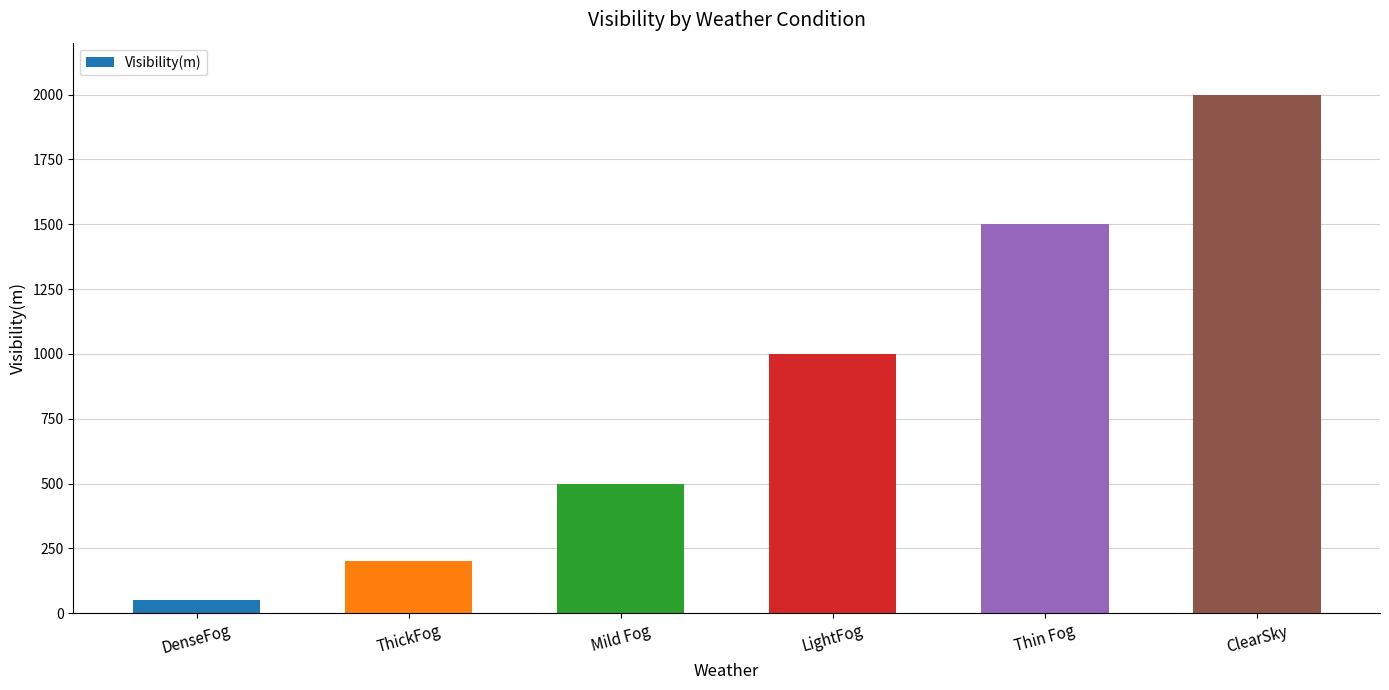

The value at ClearSky is 462. True or false?

False